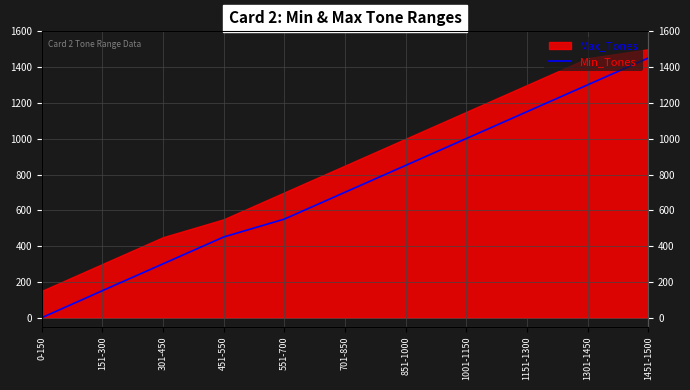

Where is the data nearest to the value 725?

701-850